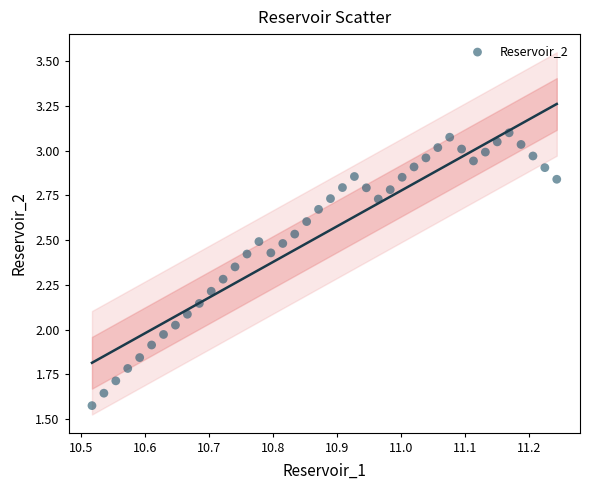

What is the range of Y values (max minus min)?

1.5